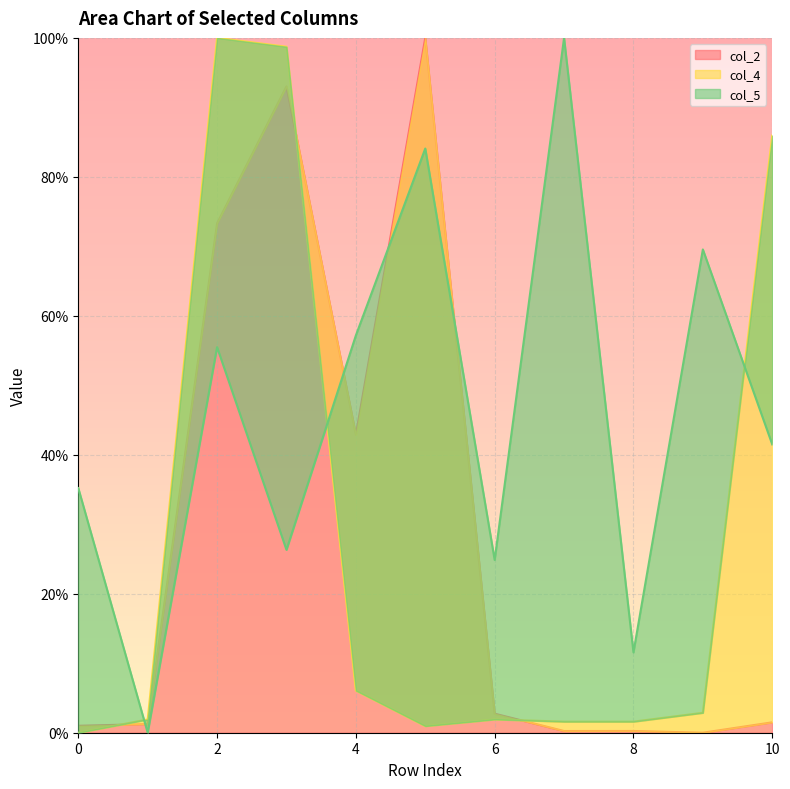

Which label corresponds to the largest value in the chart?

5